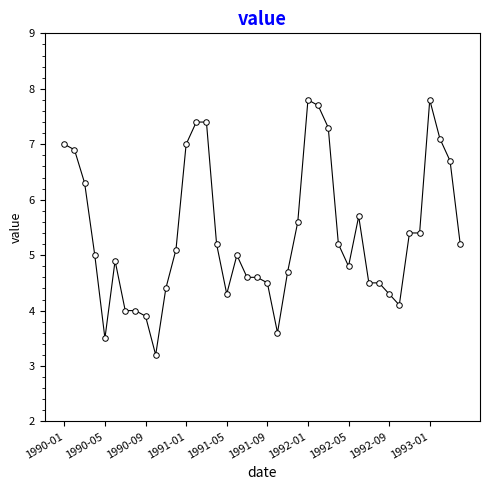

What is the maximum value shown in the chart?

7.8